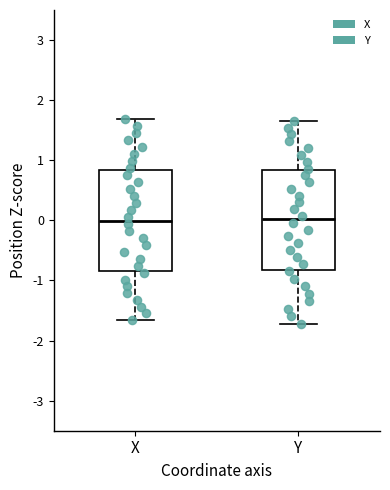

Reading left to right, read every box against the y-axis: the position of its median line, the range the box covers, and the ends of its whiskers. The values are not printed on the chart, so give them approximately, as read against the axis.

X: median 0.0, box -0.8 to 0.8, whiskers -1.7 to 1.7
Y: median 0.0, box -0.8 to 0.8, whiskers -1.7 to 1.7